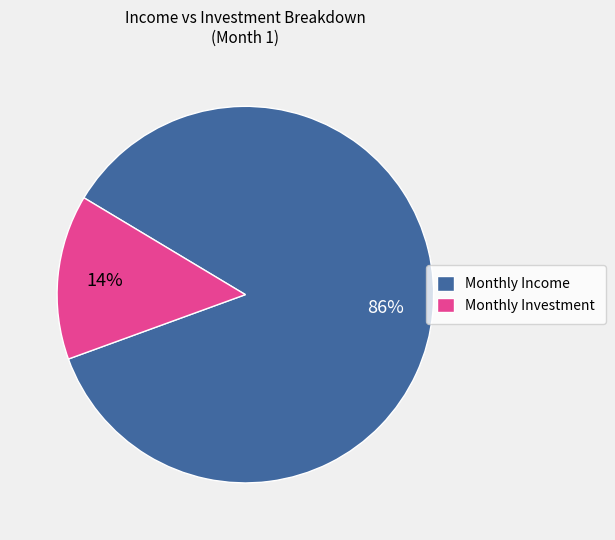

Do Monthly Income and Monthly Investment together represent more than half of the pie?

Yes